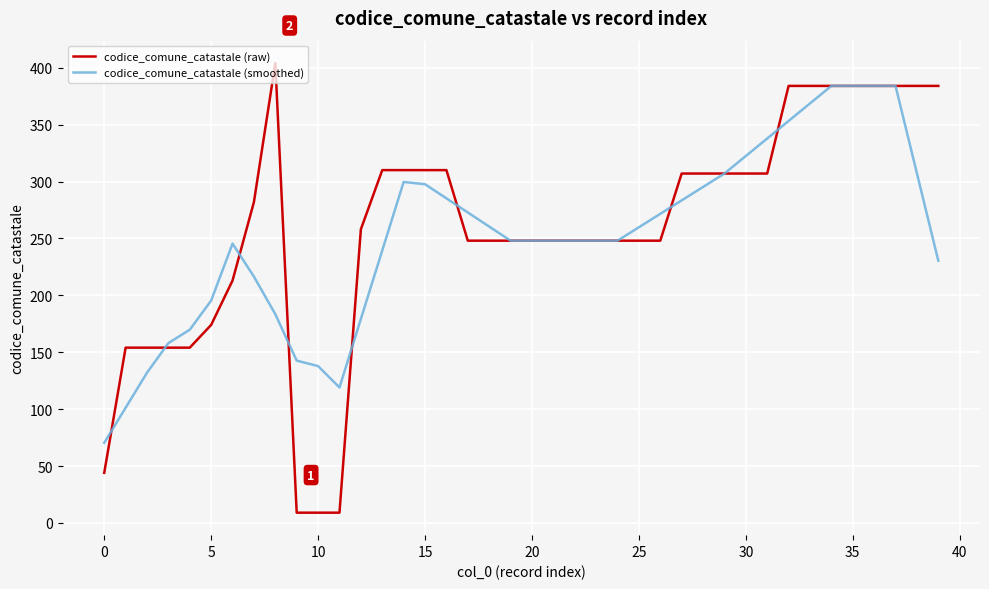

What is the greatest value displayed?

404.0